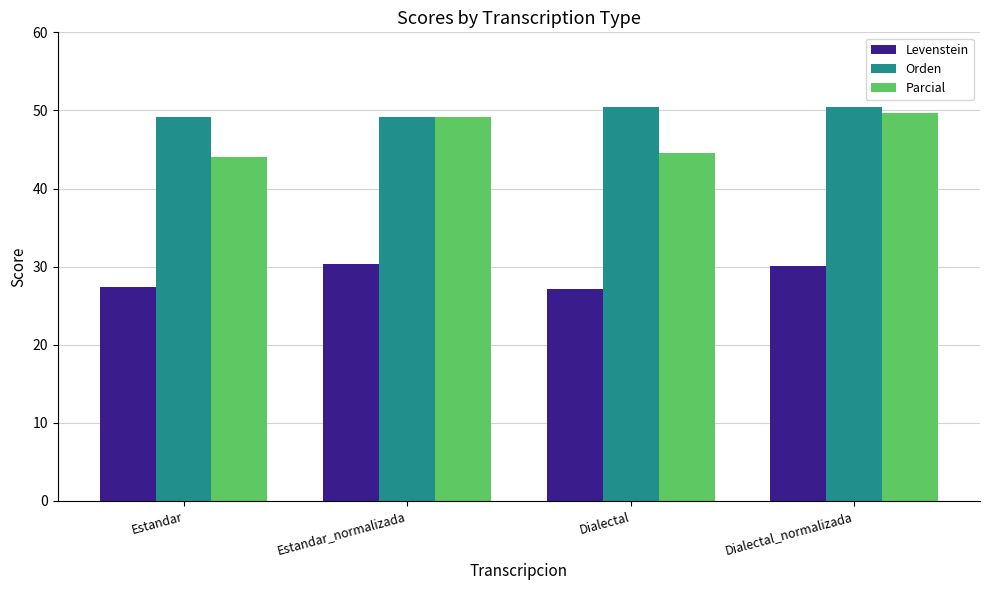

What is the label of the 2nd bar from the right?

Dialectal